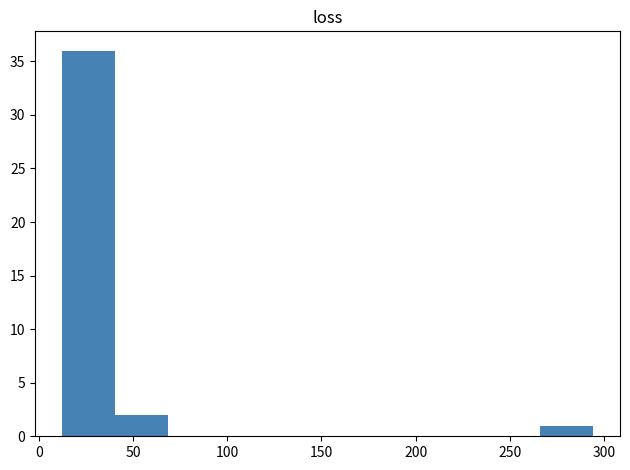

Reading left to right, list every bar in this chart as the range it spans on the x-axis followed by its height. Neither the bar edges nor the heights are printed on the chart, so give them approximately, as read against the axes.

10 to 40: 36
40 to 70: 2
70 to 95: 0
95 to 125: 0
125 to 155: 0
155 to 180: 0
180 to 210: 0
210 to 240: 0
240 to 265: 0
265 to 295: 1